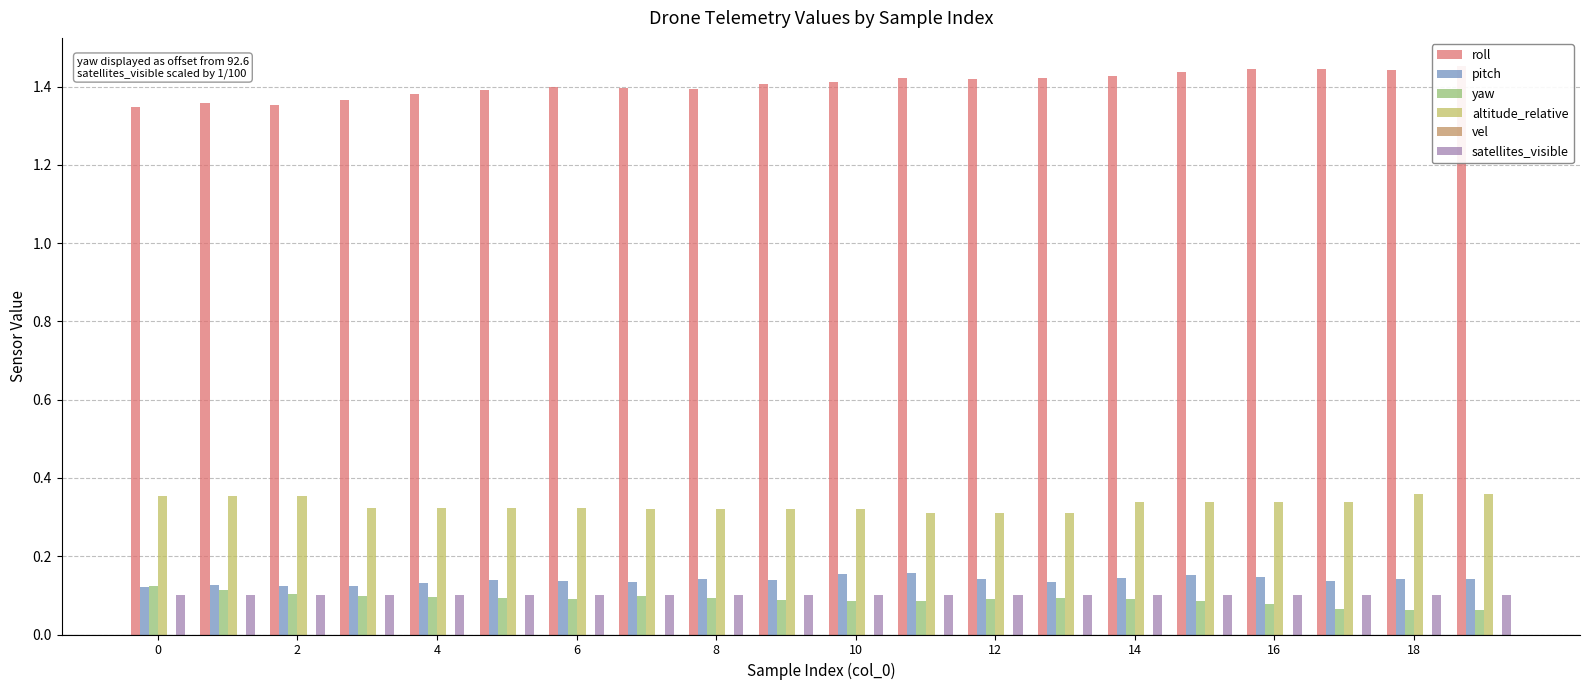

Reading left to right, what are all the values shown in this chart?

roll: 1.3	1.4	1.4	1.4	1.4	1.4	1.4	1.4	1.4	1.4	1.4	1.4	1.4	1.4	1.4	1.4	1.4	1.4	1.4	1.5
pitch: 0.1	0.1	0.1	0.1	0.1	0.1	0.1	0.1	0.1	0.1	0.2	0.2	0.1	0.1	0.1	0.2	0.1	0.1	0.1	0.1
yaw: 0.1	0.1	0.1	0.1	0.1	0.1	0.1	0.1	0.1	0.1	0.1	0.1	0.1	0.1	0.1	0.1	0.1	0.1	0.1	0.1
altitude_relative: 0.4	0.4	0.4	0.3	0.3	0.3	0.3	0.3	0.3	0.3	0.3	0.3	0.3	0.3	0.3	0.3	0.3	0.3	0.4	0.4
vel: 0.0	0.0	0.0	0.0	0.0	0.0	0.0	0.0	0.0	0.0	0.0	0.0	0.0	0.0	0.0	0.0	0.0	0.0	0.0	0.0
satellites_visible: 0.1	0.1	0.1	0.1	0.1	0.1	0.1	0.1	0.1	0.1	0.1	0.1	0.1	0.1	0.1	0.1	0.1	0.1	0.1	0.1